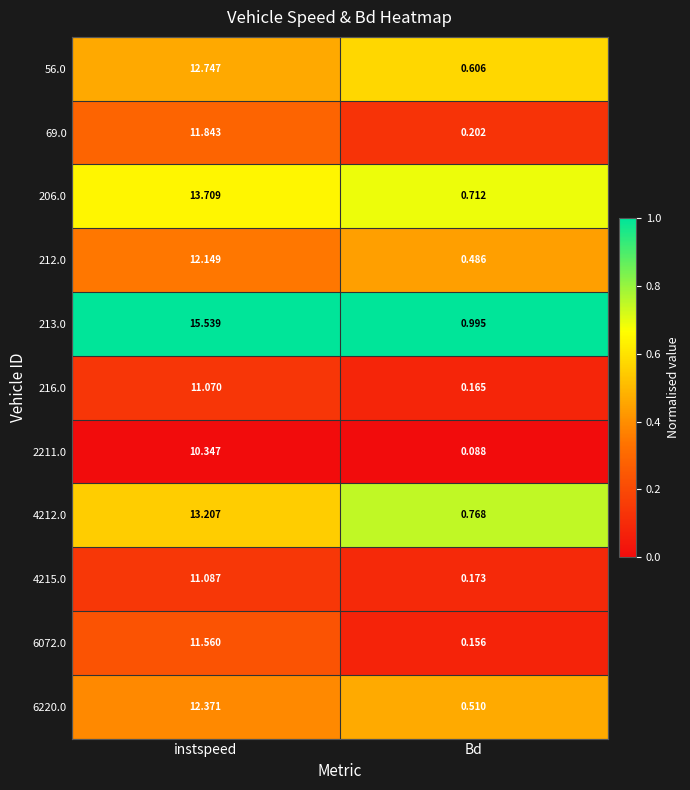

Which category has the highest value in the 6072.0 series?

instspeed